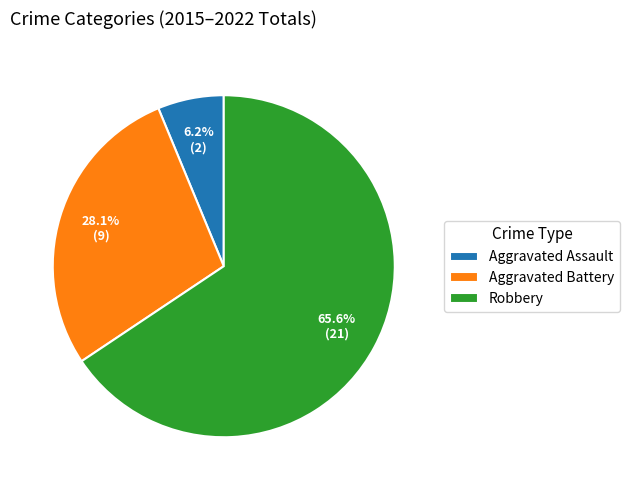

Which category has the biggest portion of the pie?

Robbery